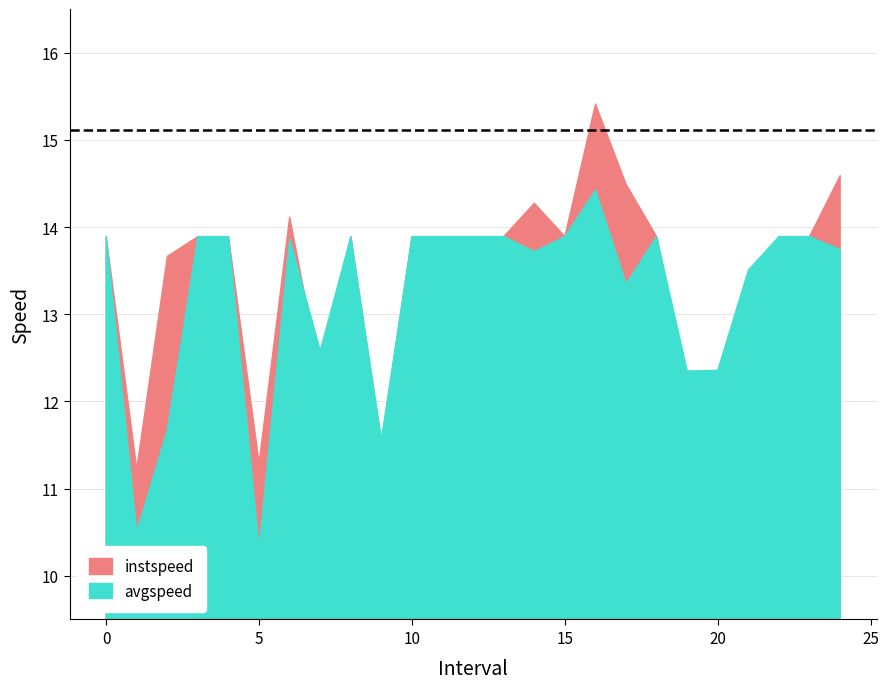

Is it true that instspeed equals 14.3 at 14.0?

True